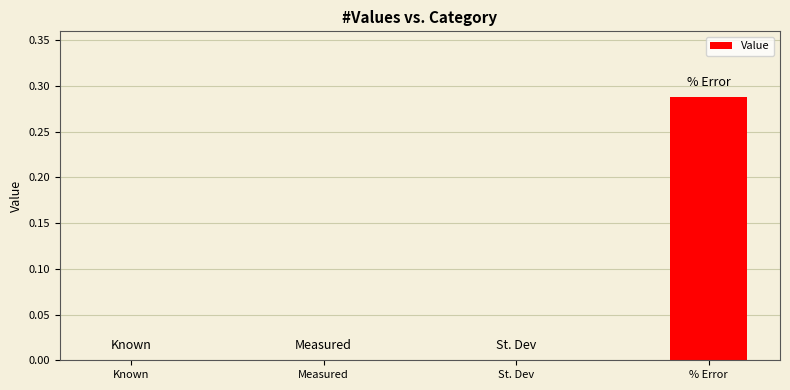

Between % Error and St. Dev, which is larger?

% Error